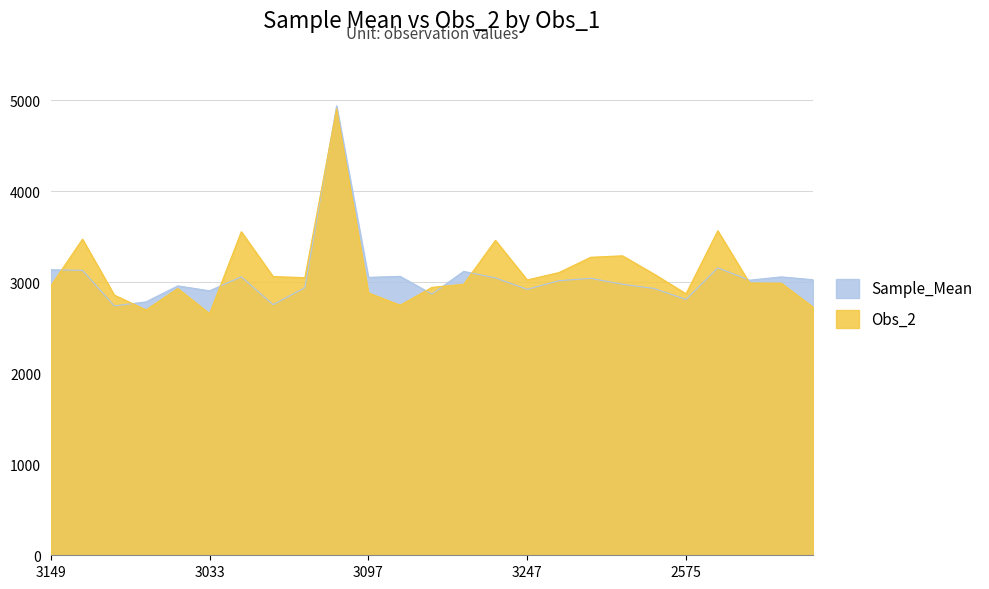

Which has a higher value, 2861 or 3033?

3033